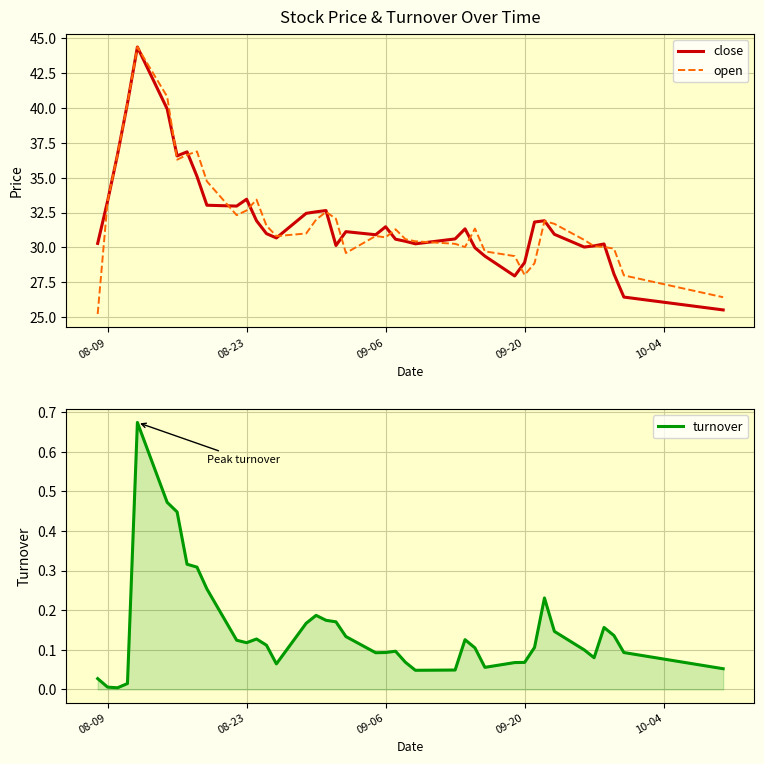

What is the maximum value for close?

44.3